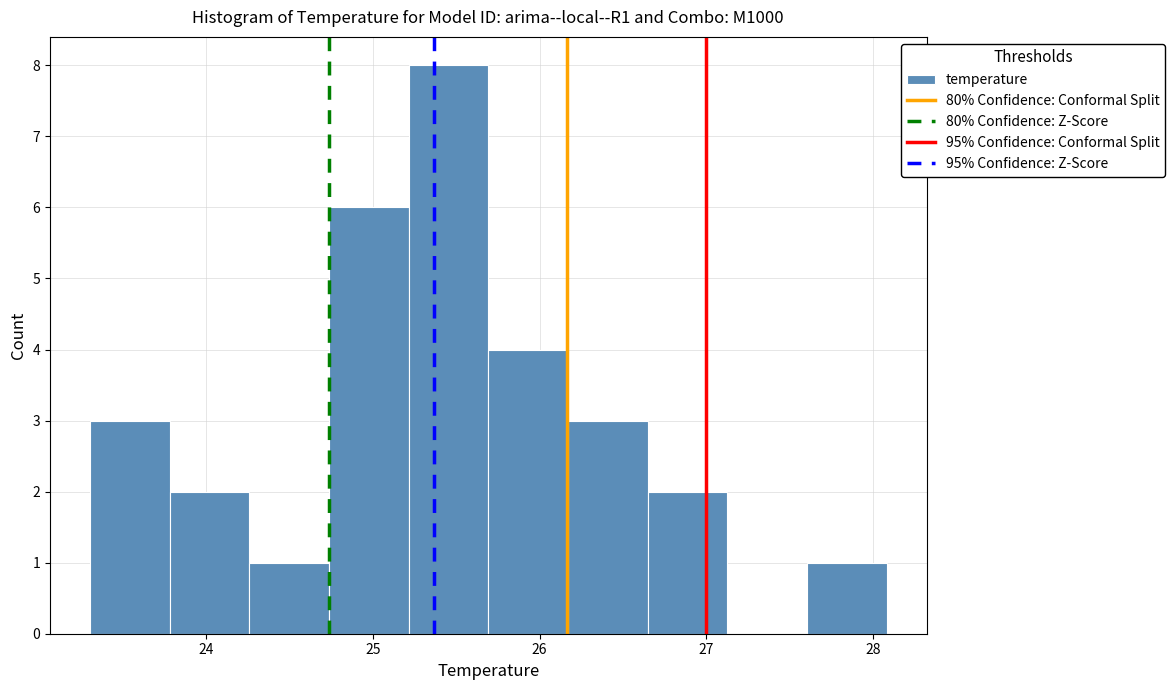

Reading left to right, list every bar in this chart as the range it spans on the x-axis followed by its height. Neither the bar edges nor the heights are printed on the chart, so give them approximately, as read against the axes.

23.3 to 23.8: 3
23.8 to 24.3: 2
24.3 to 24.7: 1
24.7 to 25.2: 6
25.2 to 25.7: 8
25.7 to 26.2: 4
26.2 to 26.6: 3
26.6 to 27.1: 2
27.1 to 27.6: 0
27.6 to 28.1: 1